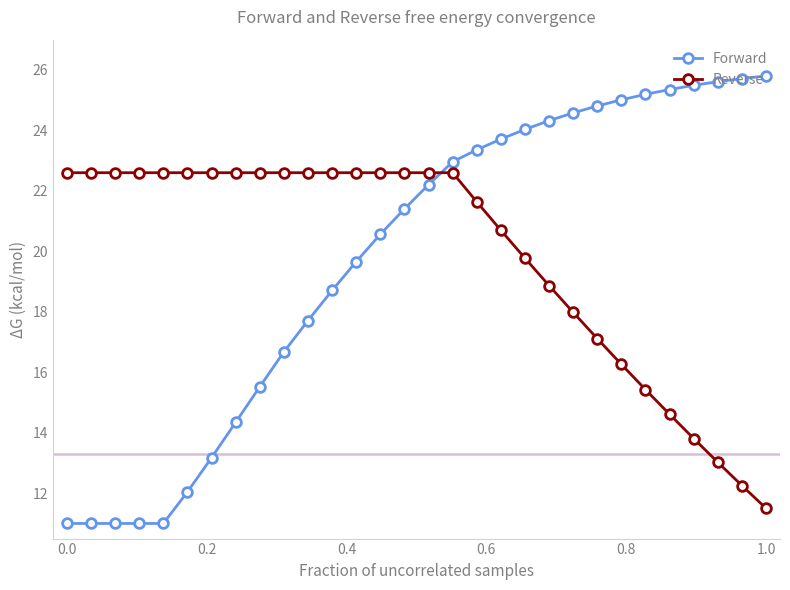

Reading left to right, what are all the values shown in this chart?

Forward: 11.0	11.0	11.0	11.0	11.0	12.0	13.2	14.3	15.5	16.7	17.7	18.7	19.7	20.6	21.4	22.2	23.0	23.4	23.7	24.0	24.3	24.6	24.8	25.0	25.2	25.4	25.5	25.6	25.7	25.8
Reverse: 22.6	22.6	22.6	22.6	22.6	22.6	22.6	22.6	22.6	22.6	22.6	22.6	22.6	22.6	22.6	22.6	22.6	21.6	20.7	19.8	18.9	18.0	17.1	16.3	15.4	14.6	13.8	13.0	12.3	11.5